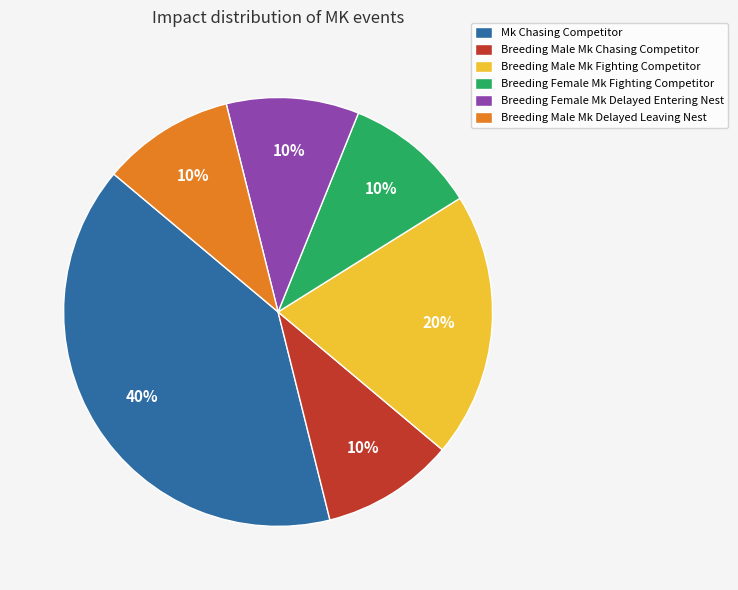

How many slices are in this pie chart?

6